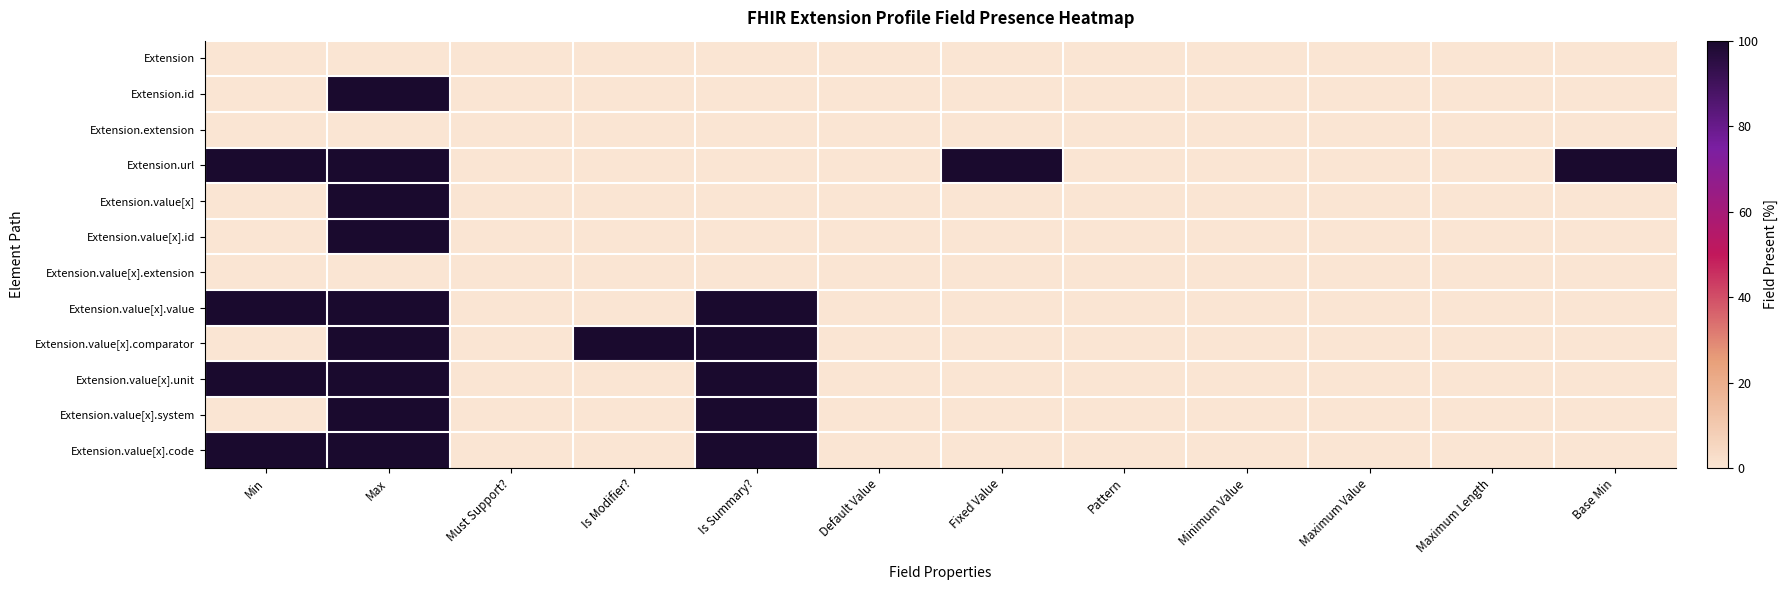

Reading left to right, transcribe all the data shown in this chart.

Extension: Min=0	Max=0	Must Support?=0	Is Modifier?=0	Is Summary?=0	Default Value=0	Fixed Value=0	Pattern=0	Minimum Value=0	Maximum Value=0	Maximum Length=0	Base Min=0
Extension.id: Min=0	Max=100	Must Support?=0	Is Modifier?=0	Is Summary?=0	Default Value=0	Fixed Value=0	Pattern=0	Minimum Value=0	Maximum Value=0	Maximum Length=0	Base Min=0
Extension.extension: Min=0	Max=0	Must Support?=0	Is Modifier?=0	Is Summary?=0	Default Value=0	Fixed Value=0	Pattern=0	Minimum Value=0	Maximum Value=0	Maximum Length=0	Base Min=0
Extension.url: Min=100	Max=100	Must Support?=0	Is Modifier?=0	Is Summary?=0	Default Value=0	Fixed Value=100	Pattern=0	Minimum Value=0	Maximum Value=0	Maximum Length=0	Base Min=100
Extension.value[x]: Min=0	Max=100	Must Support?=0	Is Modifier?=0	Is Summary?=0	Default Value=0	Fixed Value=0	Pattern=0	Minimum Value=0	Maximum Value=0	Maximum Length=0	Base Min=0
Extension.value[x].id: Min=0	Max=100	Must Support?=0	Is Modifier?=0	Is Summary?=0	Default Value=0	Fixed Value=0	Pattern=0	Minimum Value=0	Maximum Value=0	Maximum Length=0	Base Min=0
Extension.value[x].extension: Min=0	Max=0	Must Support?=0	Is Modifier?=0	Is Summary?=0	Default Value=0	Fixed Value=0	Pattern=0	Minimum Value=0	Maximum Value=0	Maximum Length=0	Base Min=0
Extension.value[x].value: Min=100	Max=100	Must Support?=0	Is Modifier?=0	Is Summary?=100	Default Value=0	Fixed Value=0	Pattern=0	Minimum Value=0	Maximum Value=0	Maximum Length=0	Base Min=0
Extension.value[x].comparator: Min=0	Max=100	Must Support?=0	Is Modifier?=100	Is Summary?=100	Default Value=0	Fixed Value=0	Pattern=0	Minimum Value=0	Maximum Value=0	Maximum Length=0	Base Min=0
Extension.value[x].unit: Min=100	Max=100	Must Support?=0	Is Modifier?=0	Is Summary?=100	Default Value=0	Fixed Value=0	Pattern=0	Minimum Value=0	Maximum Value=0	Maximum Length=0	Base Min=0
Extension.value[x].system: Min=0	Max=100	Must Support?=0	Is Modifier?=0	Is Summary?=100	Default Value=0	Fixed Value=0	Pattern=0	Minimum Value=0	Maximum Value=0	Maximum Length=0	Base Min=0
Extension.value[x].code: Min=100	Max=100	Must Support?=0	Is Modifier?=0	Is Summary?=100	Default Value=0	Fixed Value=0	Pattern=0	Minimum Value=0	Maximum Value=0	Maximum Length=0	Base Min=0